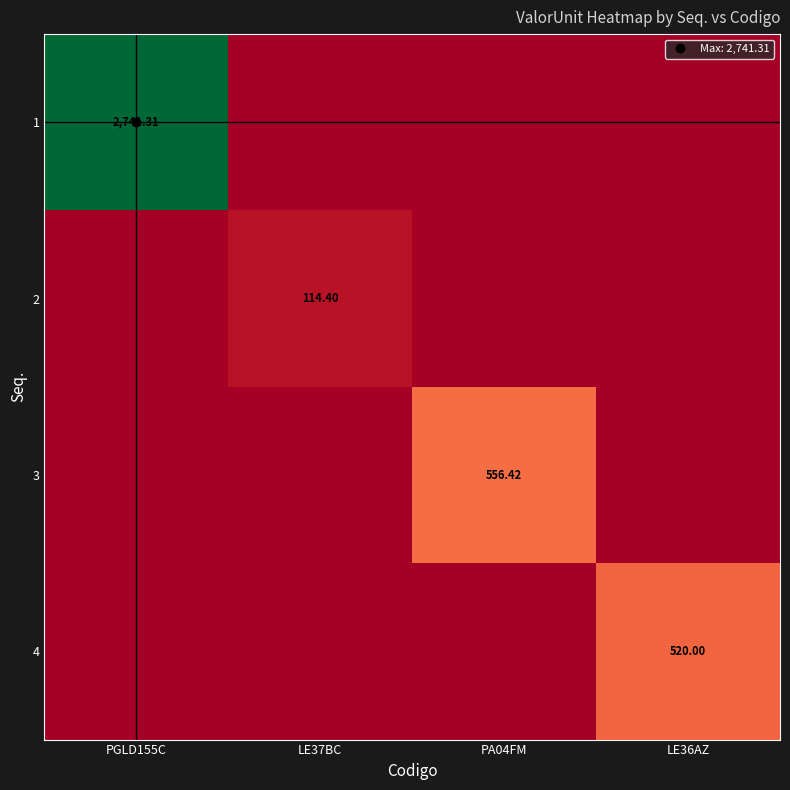

At which label does 3 reach its minimum?

PGLD155C